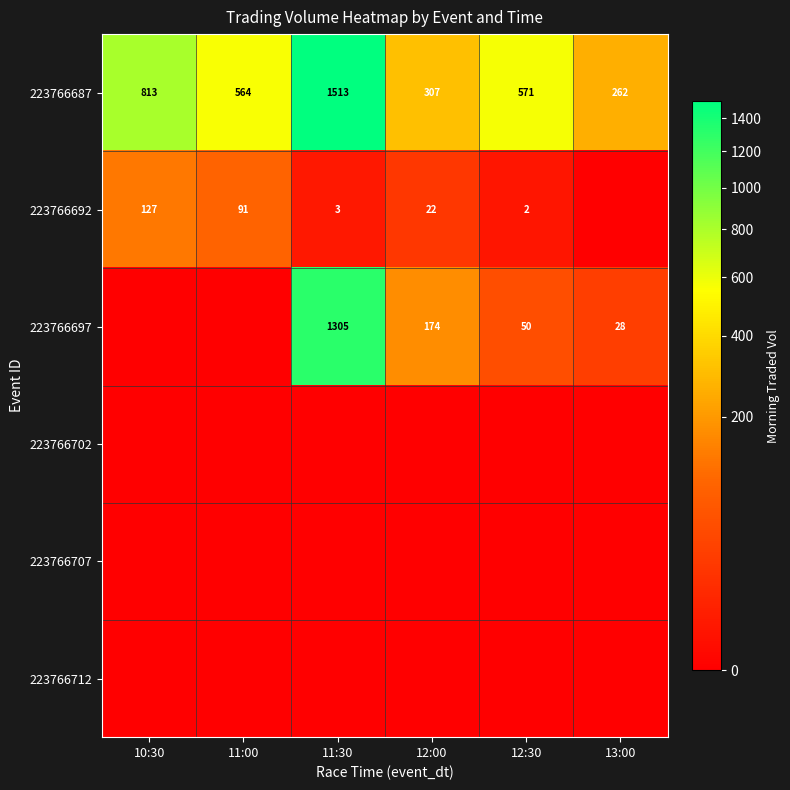

At how many categories does at least one series exceed 166?

6